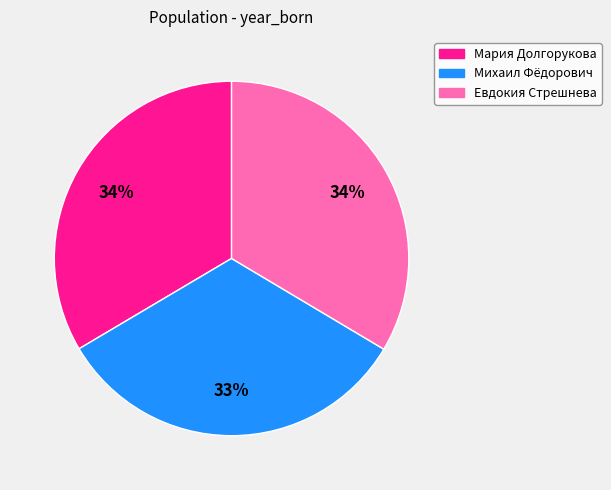

Which slice is the smallest?

Михаил Фёдорович